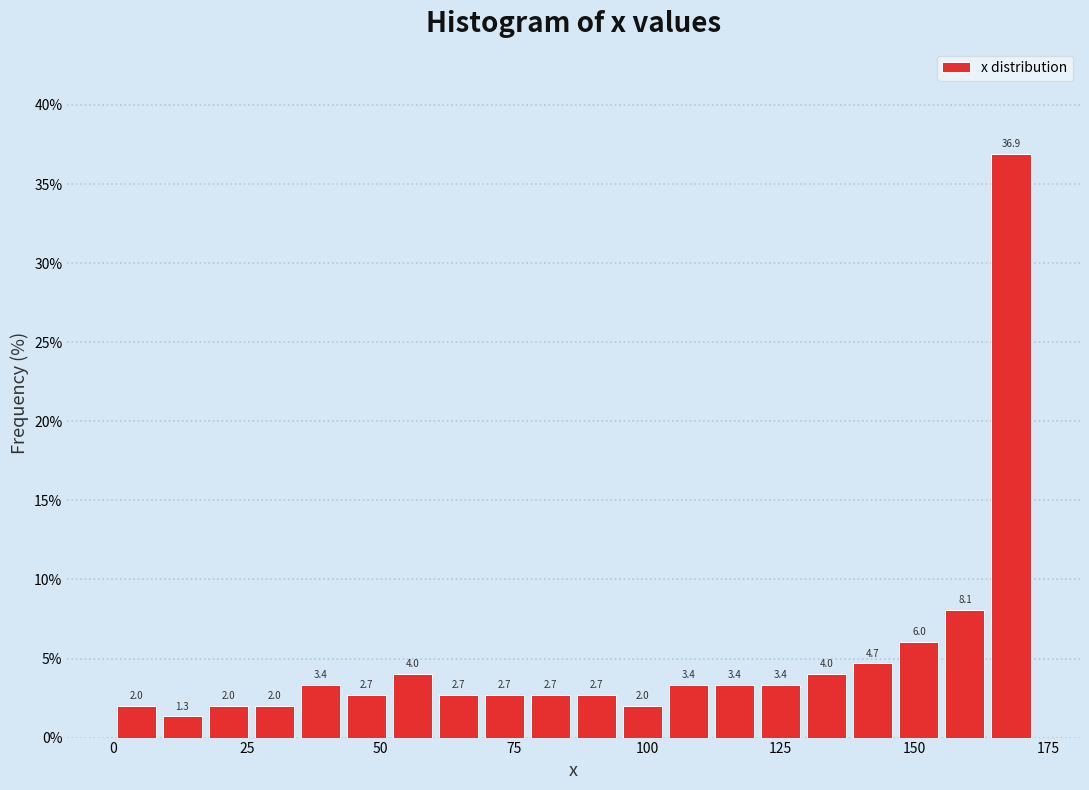

Read against the x-axis, roughly where is the centre of the tallest bar?

170